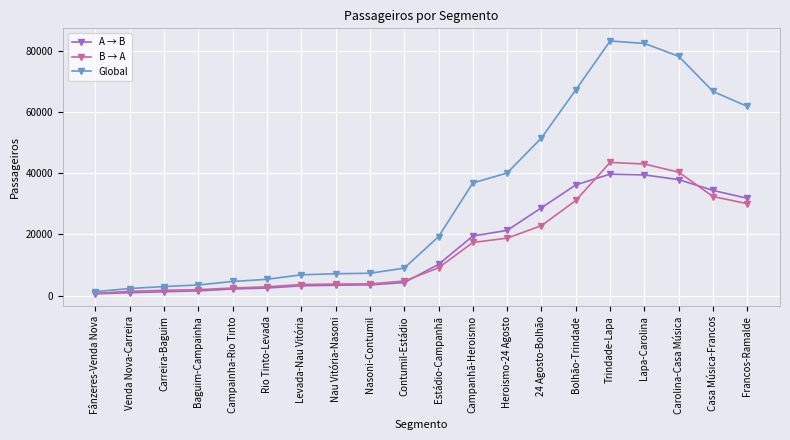

In Global, how many points are higher than both neighbors (excluding endpoints)?

1